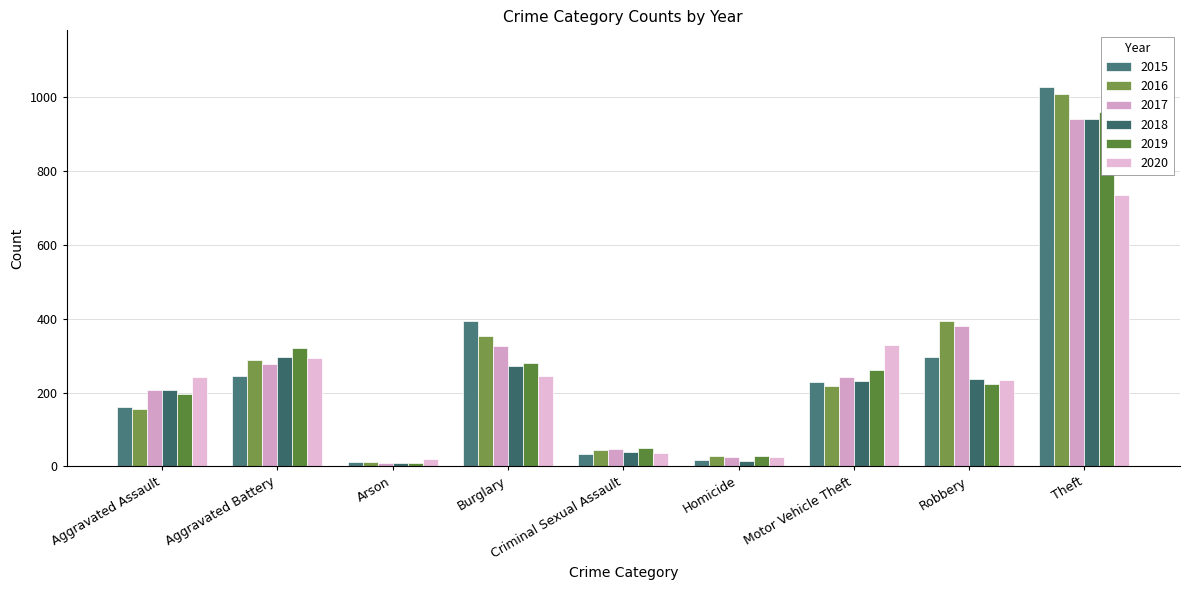

Rank the series at Arson from lowest to highest value.

2019, 2017, 2018, 2015, 2016, 2020